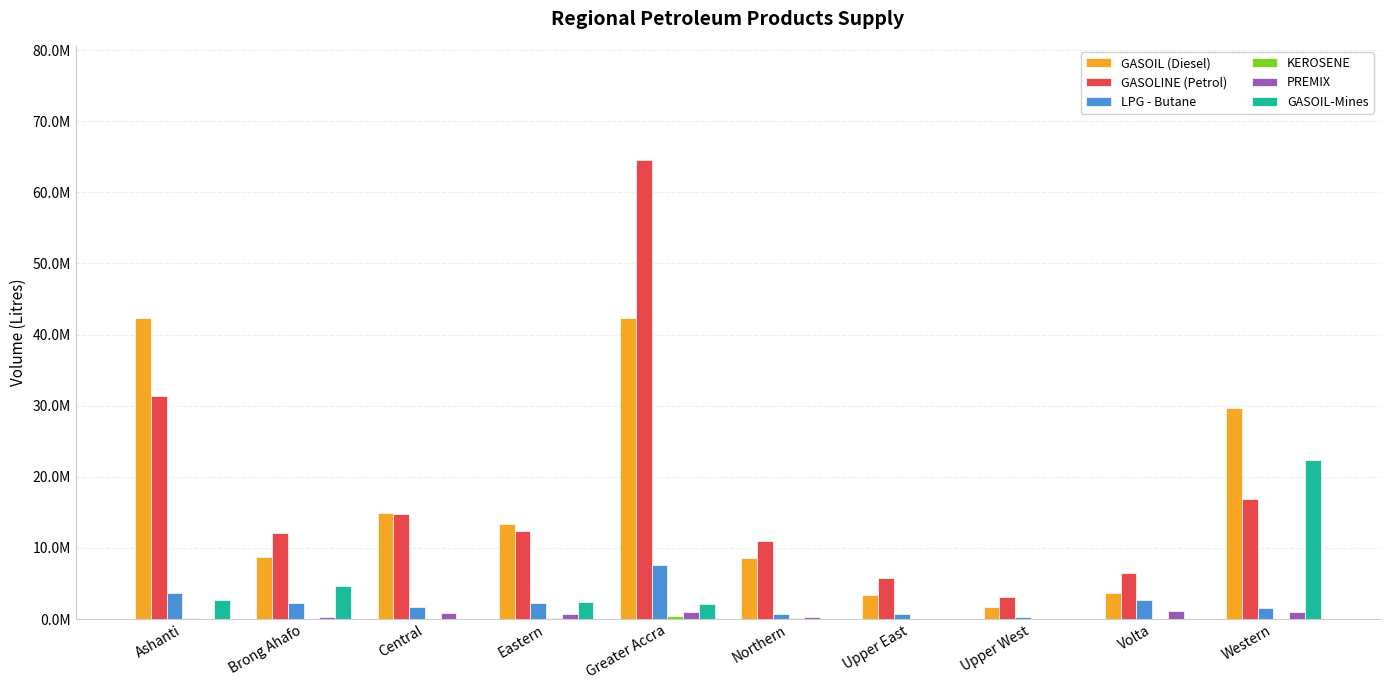

List the labels in order of KEROSENE value, largest first.

Greater Accra, Eastern, Northern, Ashanti, Central, Brong Ahafo, Volta, Upper East, Upper West, Western